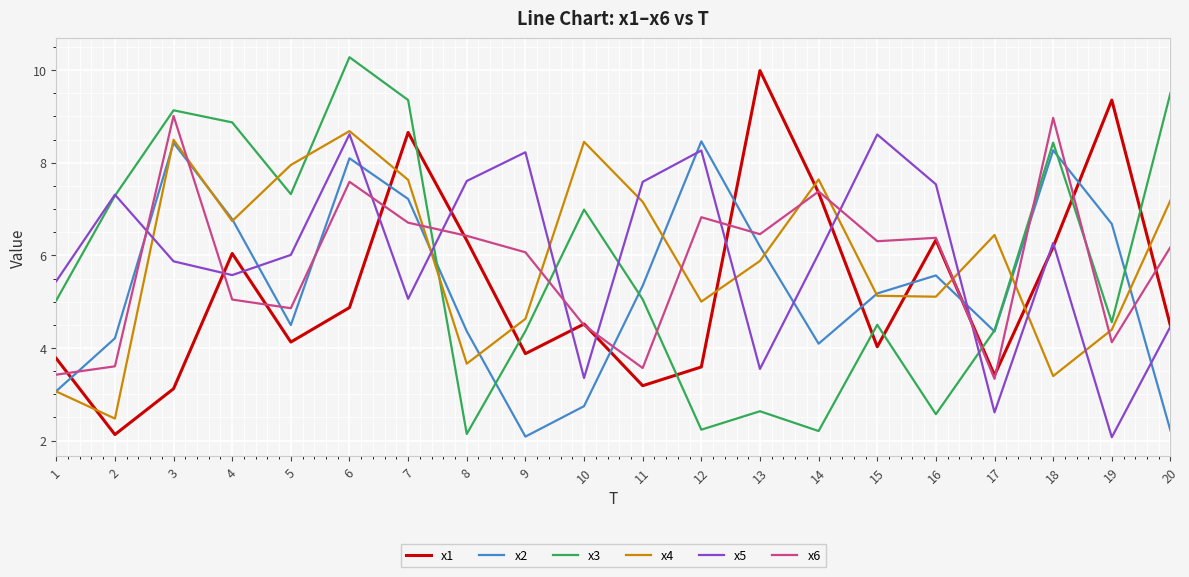

At how many categories does at least one series exceed 4?

20